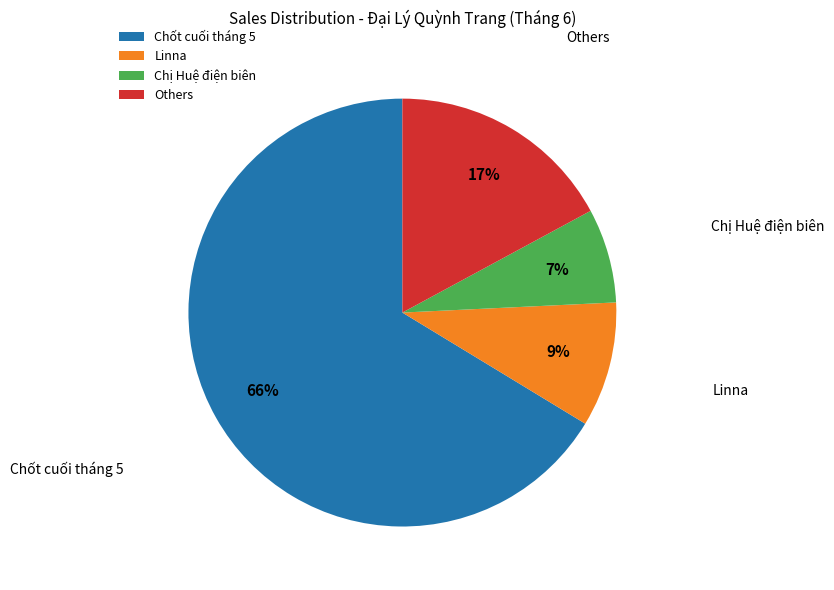

How many segments does this pie chart have?

4